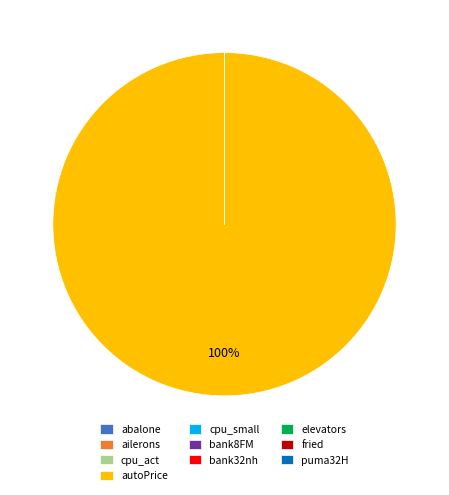

To the nearest percent, what is the difference between the largest and smallest slice percentages?

100%